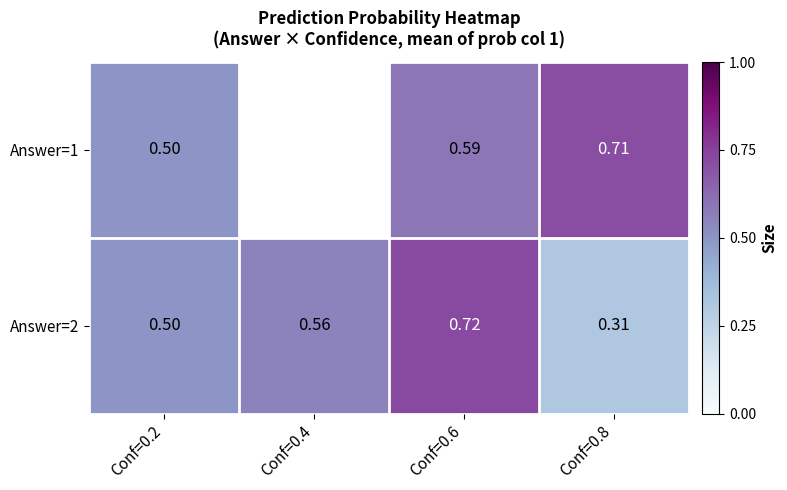

Is the value of Answer=2 at Conf=0.6 greater than the value of Answer=1 at Conf=0.2?

Yes